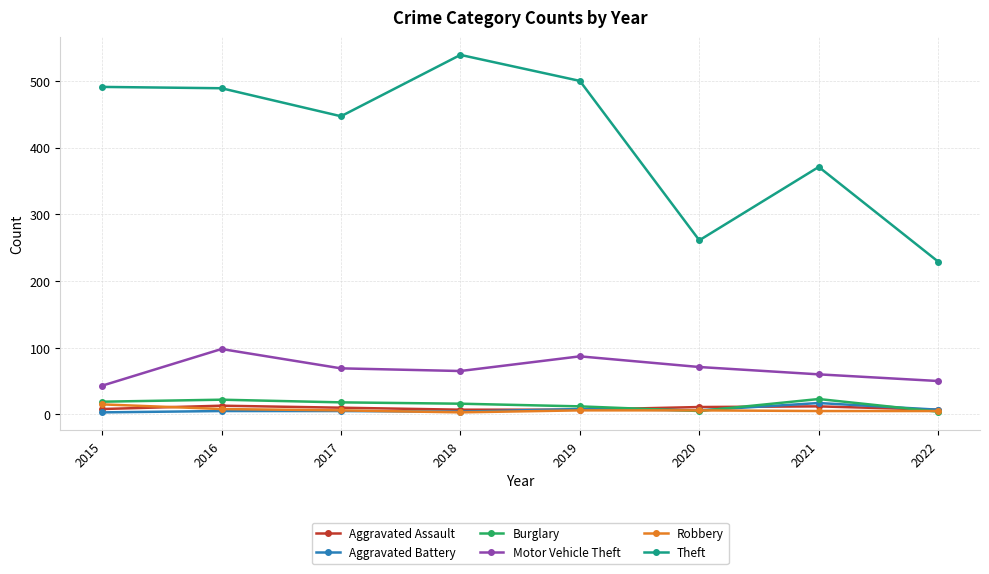

What is the spread (max minus min) of values at 2020?

256